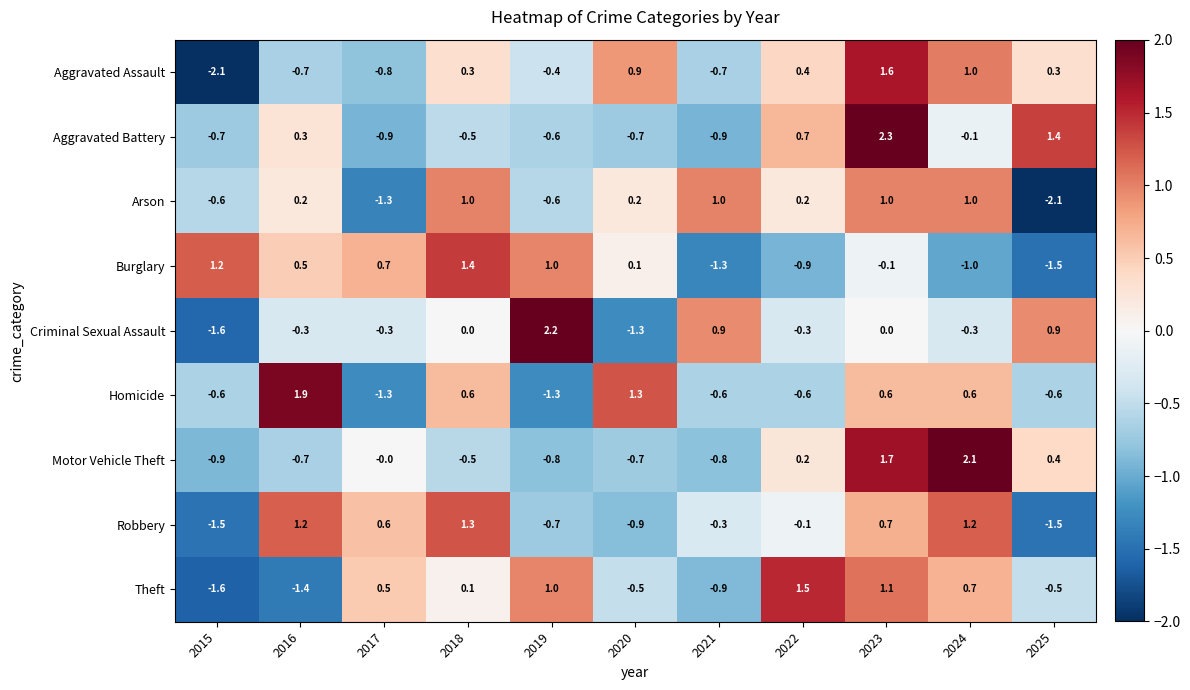

True or false: Homicide has a value of -0.6 at 2015.

True